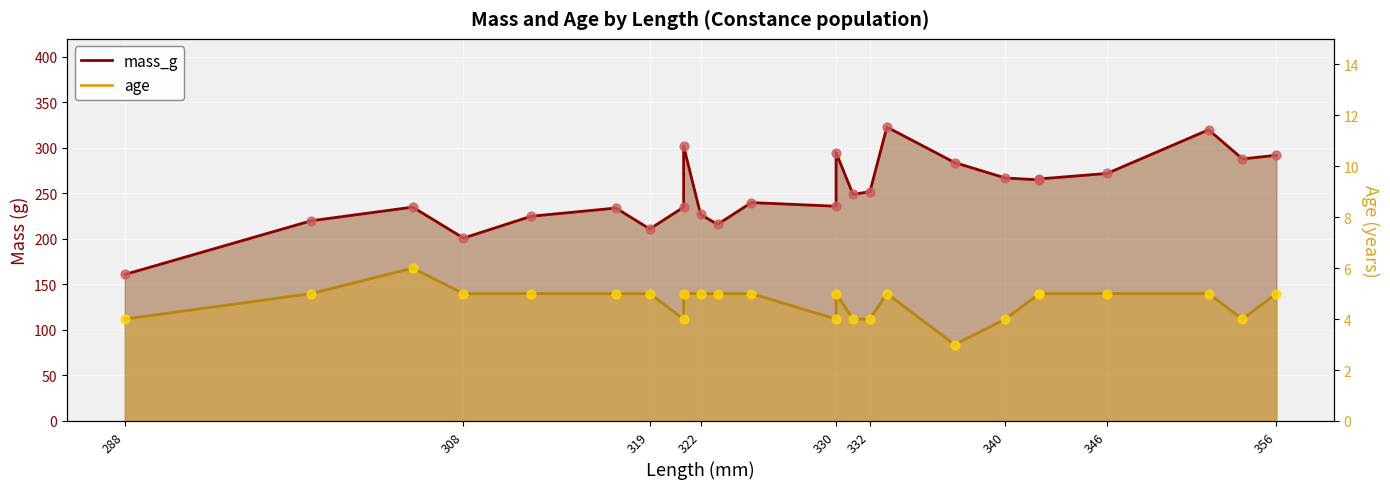

Which series has the largest total across all categories?

mass_g line